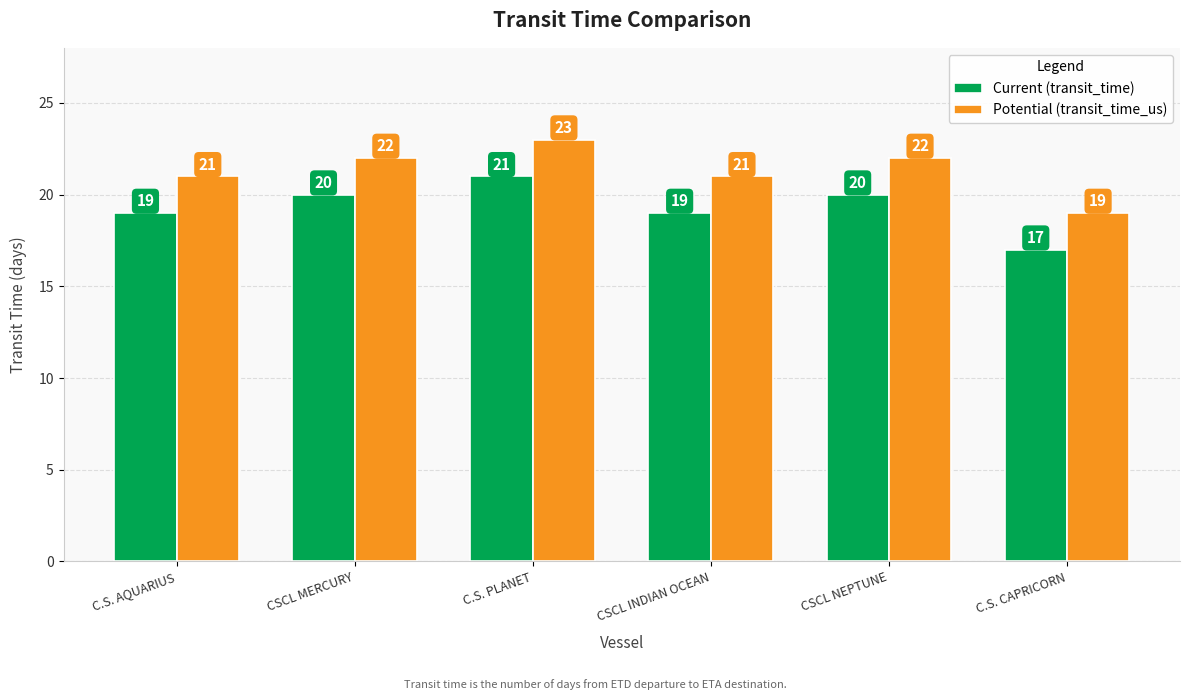

At which category is the sum across all series the highest?

C.S. PLANET